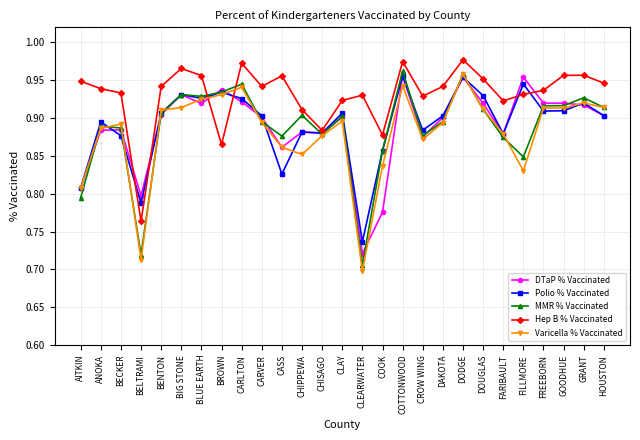

What are all the series names shown in the legend?

DTaP % Vaccinated, Polio % Vaccinated, MMR % Vaccinated, Hep B % Vaccinated, Varicella % Vaccinated